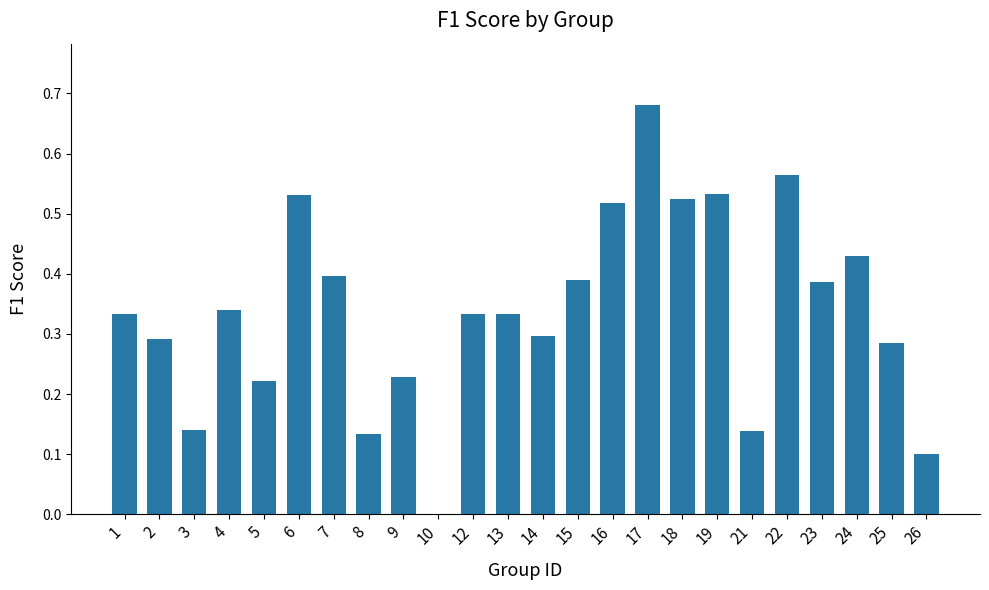

Which category has the highest value across all series?

17